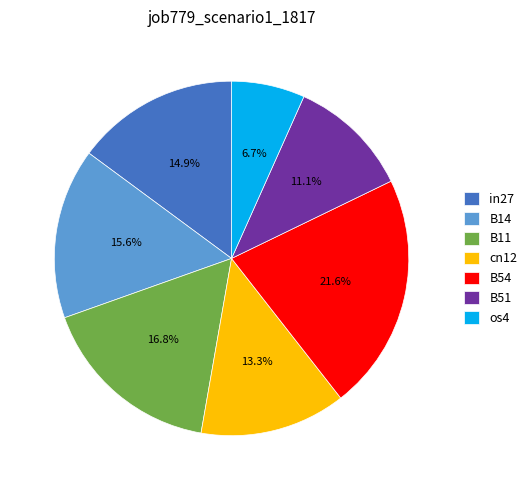

Is cn12 the majority of the pie?

No